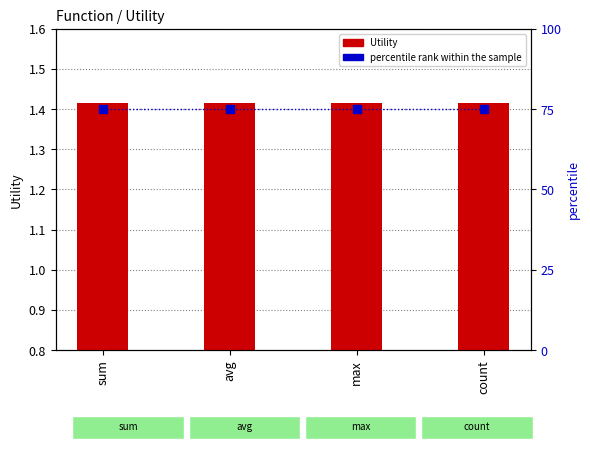

Is the value of percentile rank within the sample at count greater than the value of Utility at count?

Yes